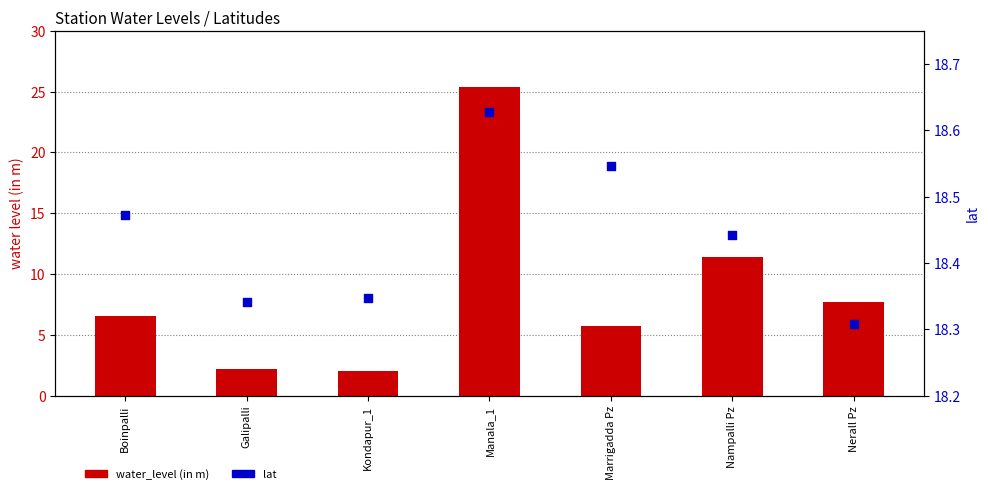

Which series reaches the maximum Y coordinate?

water_level (in m)